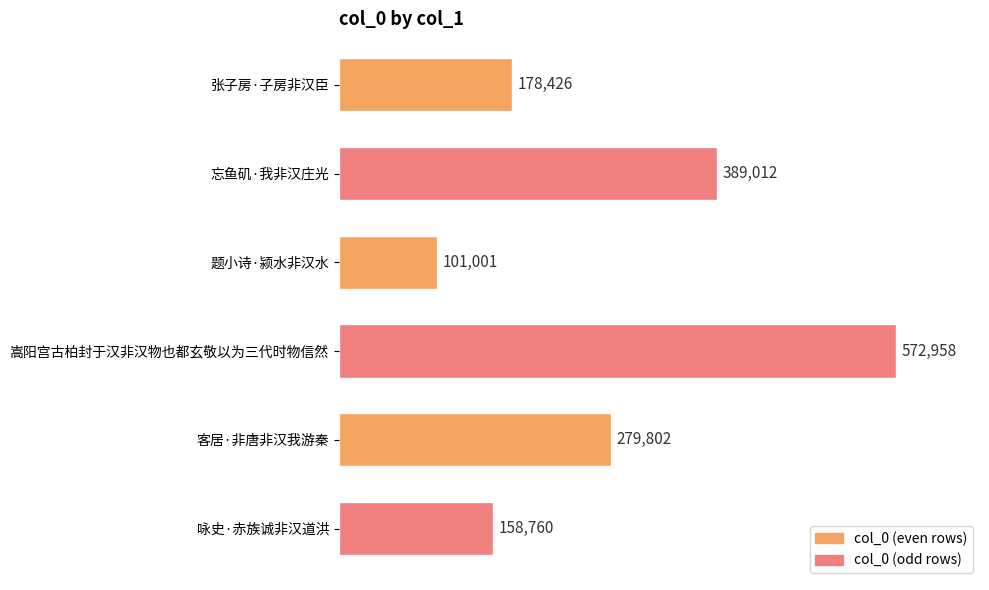

How many bars are there in total?

6